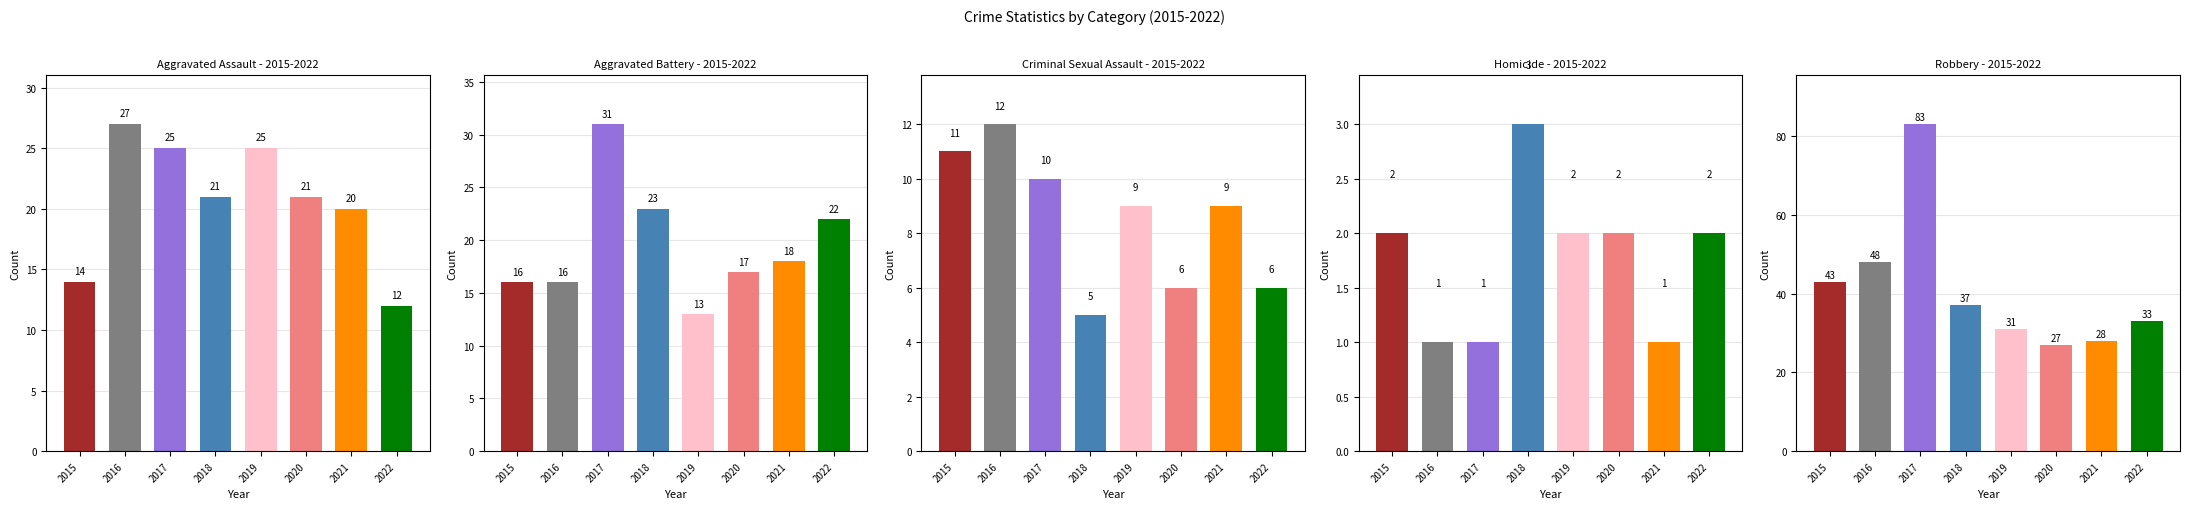

Is it true that Homicide equals 1 at 2017?

True